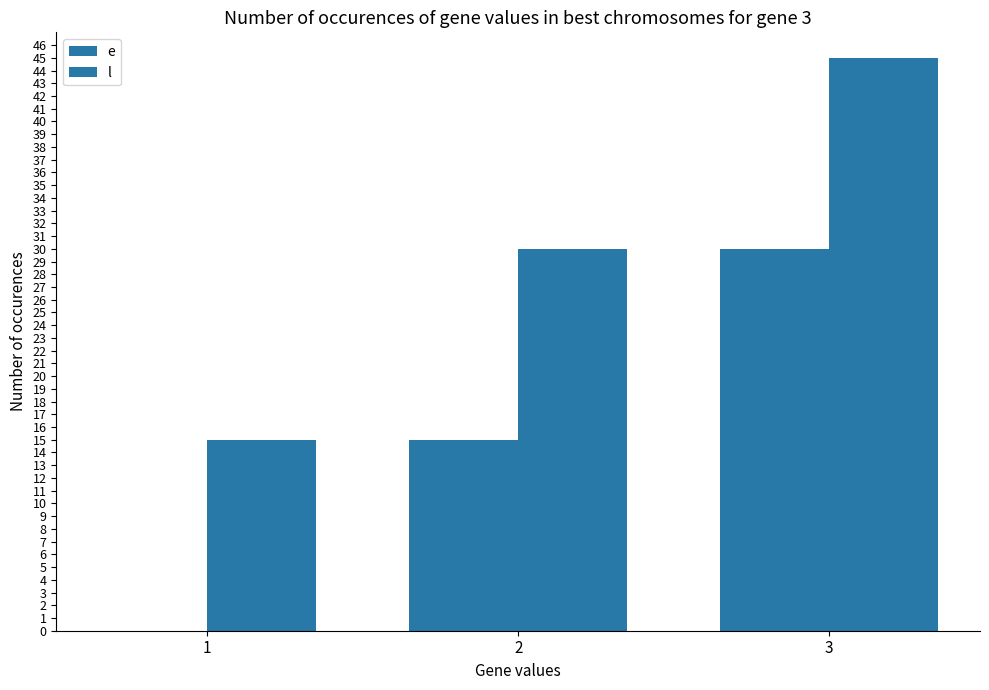

Between 1 and 3, which series saw the biggest shift?

e